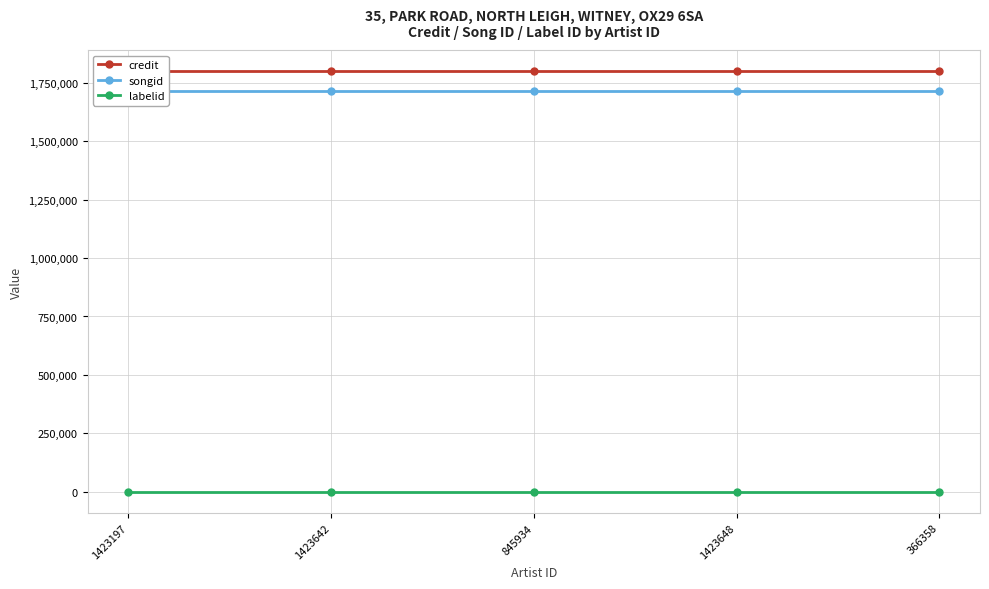

What is the average value of the songid series?

1714903